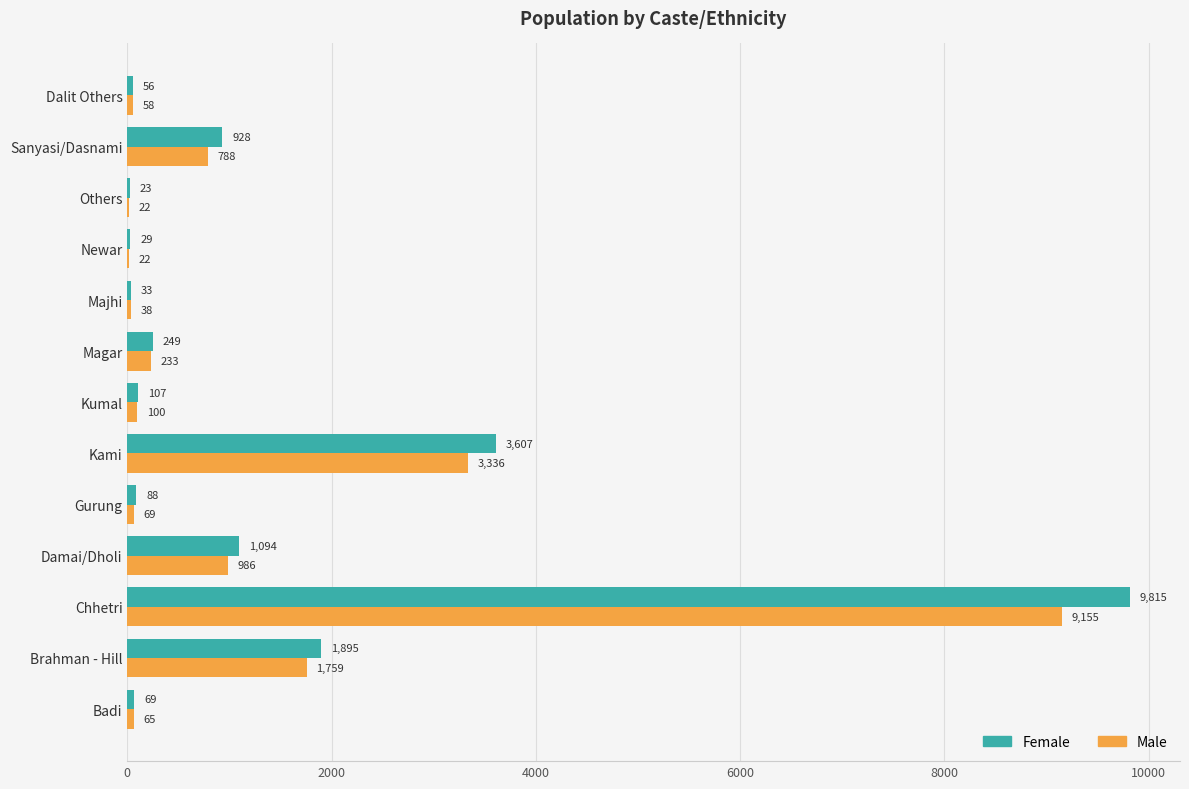

What is the approximate value of Male at Others, to the nearest 10?

20